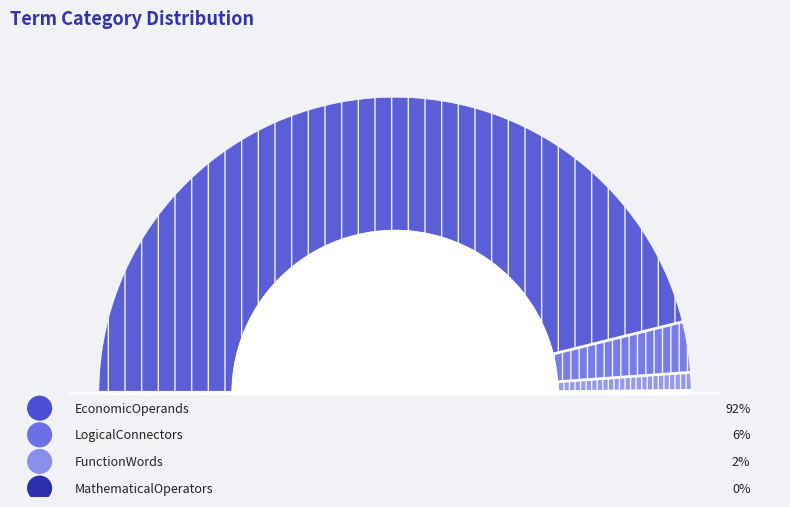

True or false: LogicalConnectors accounts for 17% of the total.

False